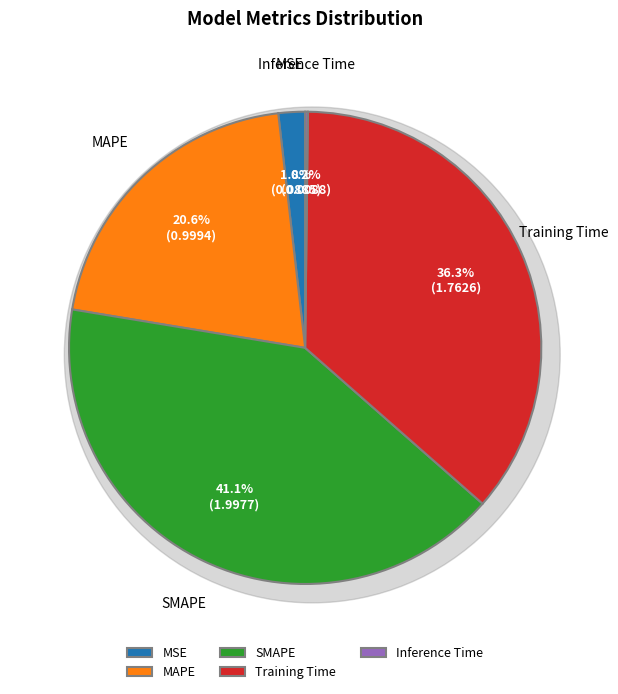

Count the number of slices in the pie.

5